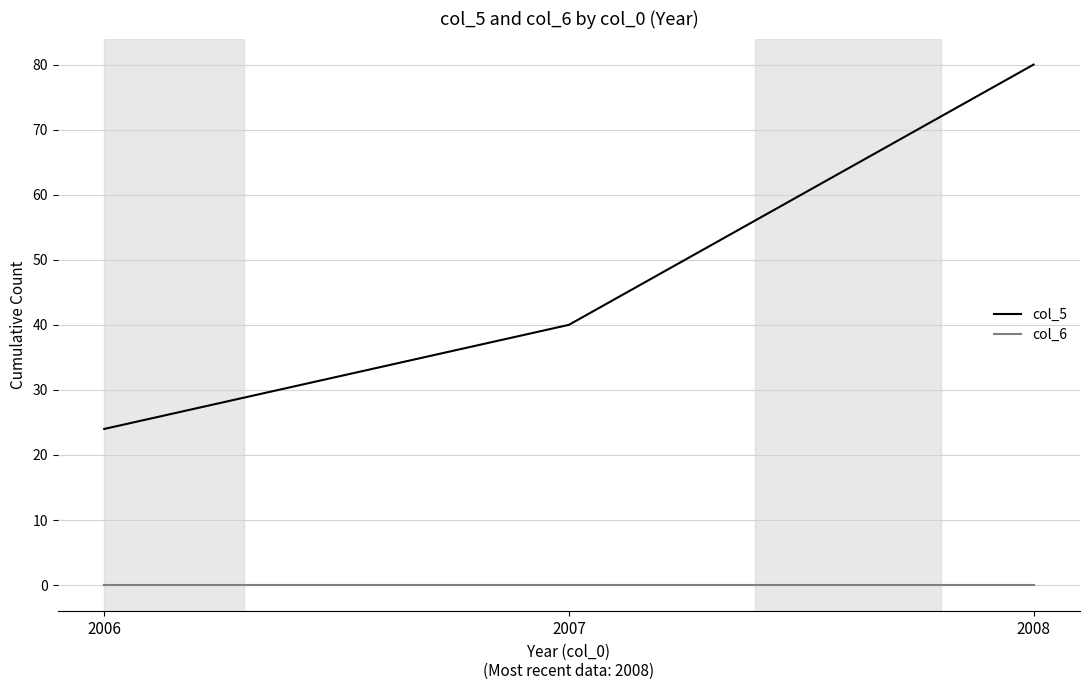

List the series in order of their peak value, highest first.

col_5, col_6